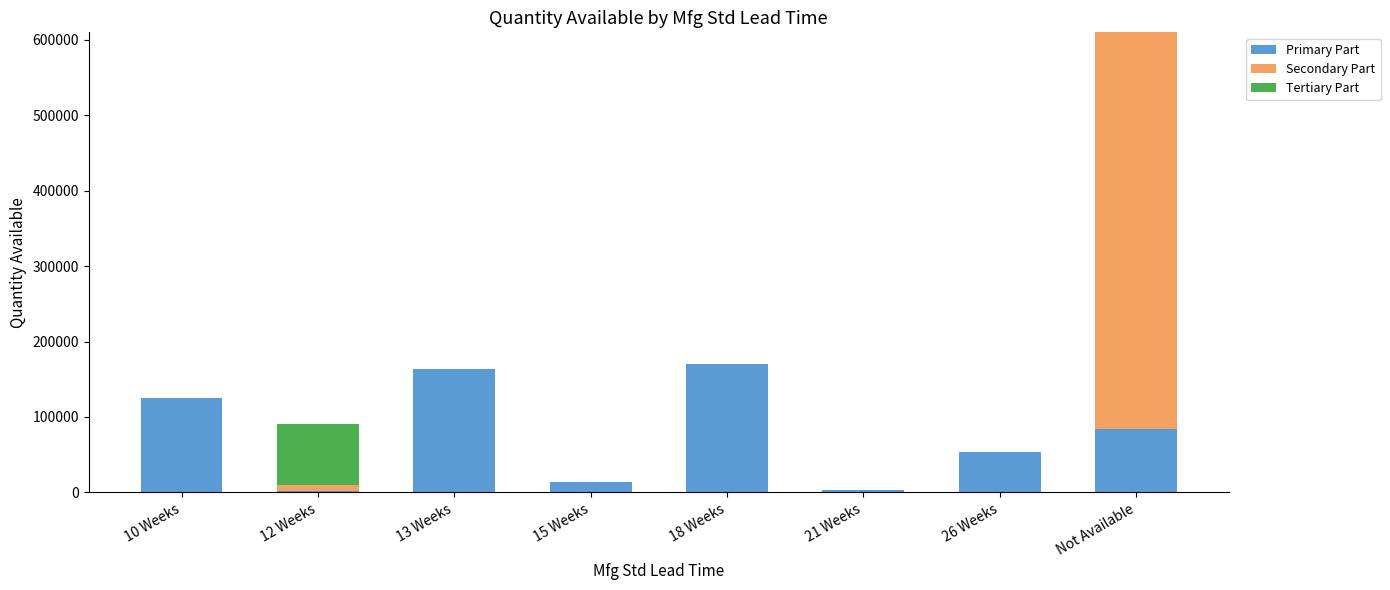

The value of Primary Part at 18 Weeks is 117389. True or false?

False